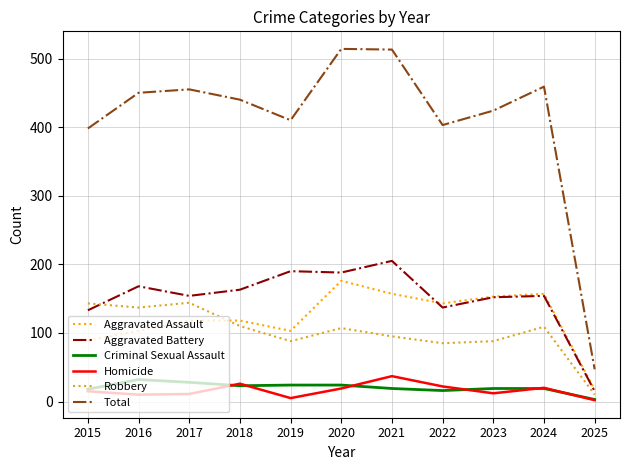

Is the value of Total at 2025 greater than the value of Homicide at 2020?

Yes